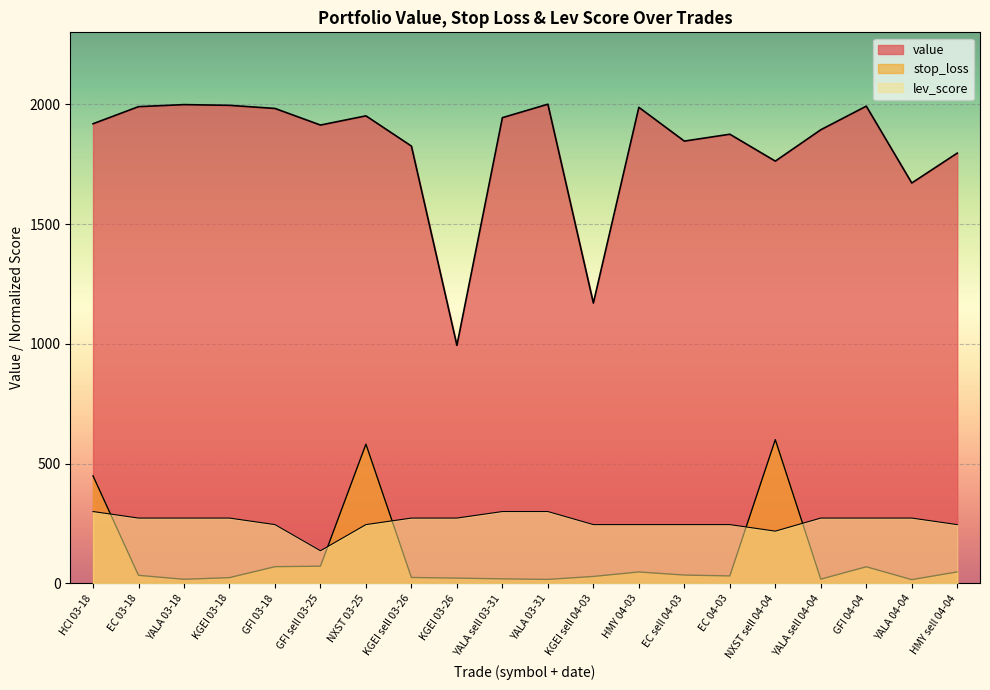

How many times do stop_loss and lev_score cross each other?

5